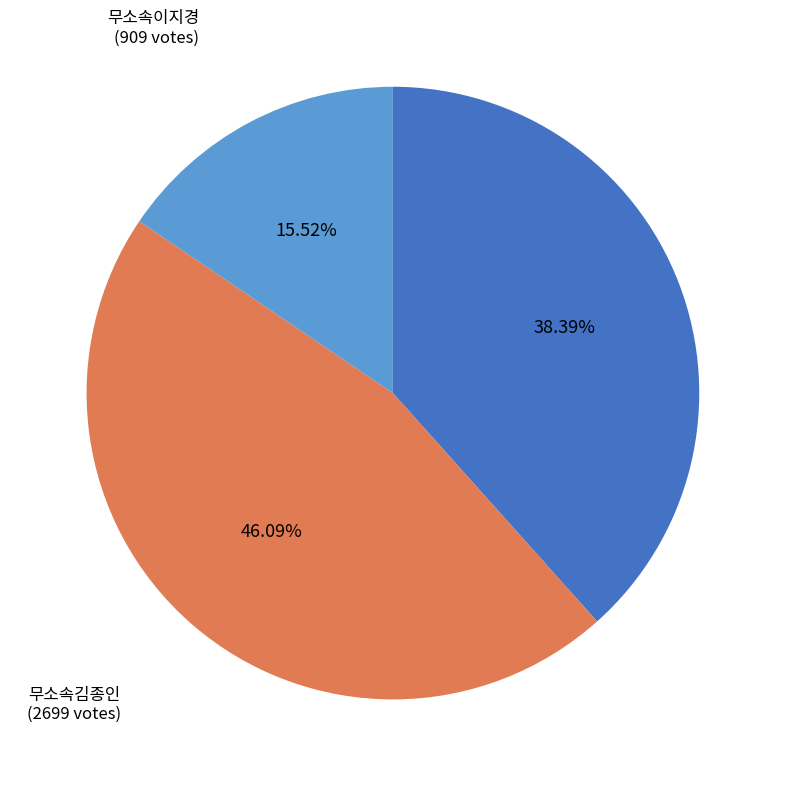

Is there any slice that represents more than half of the pie?

No